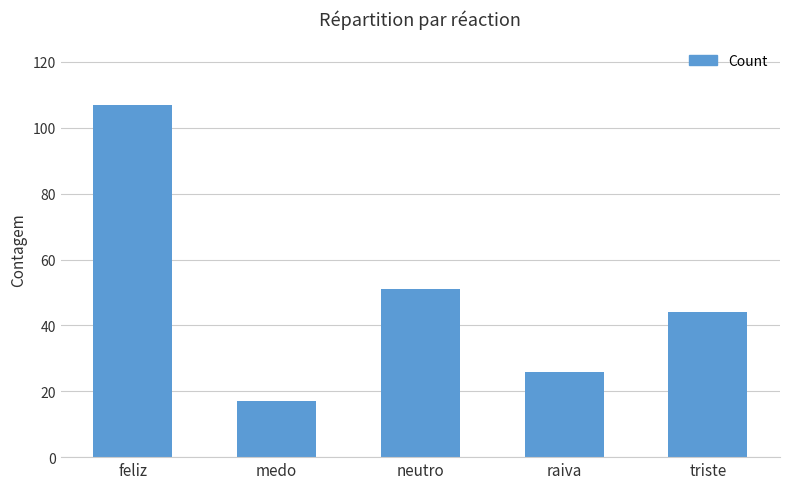

List the labels in order of value, largest first.

feliz, neutro, triste, raiva, medo